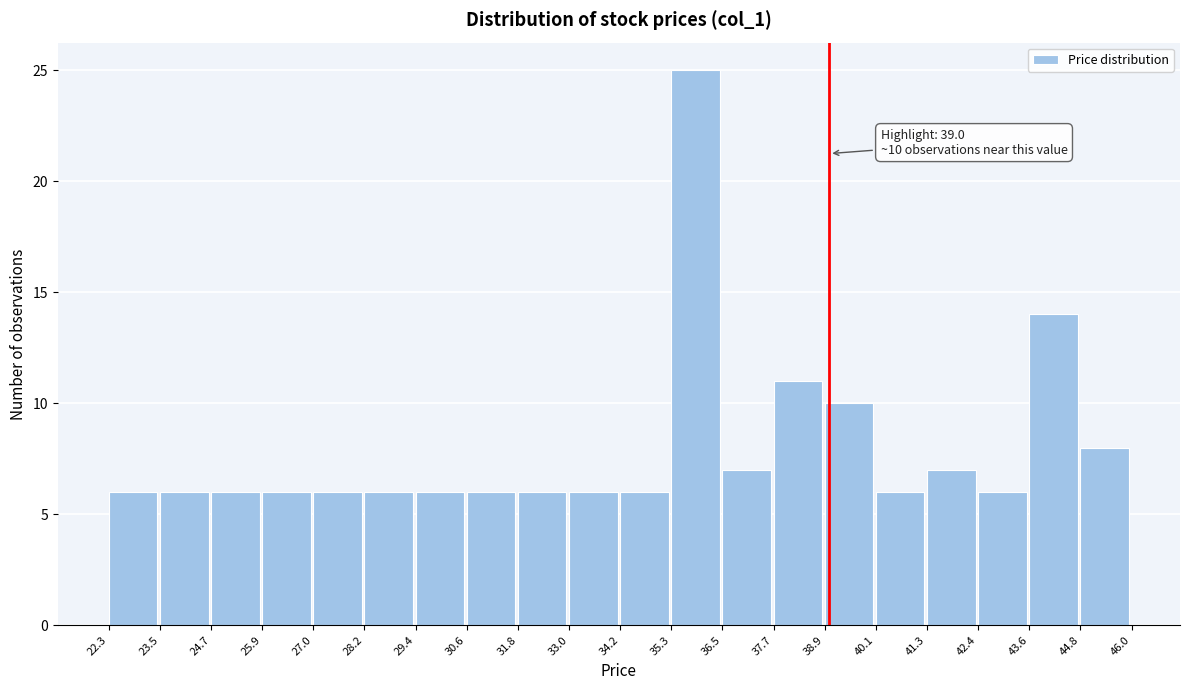

Which range on the x-axis has the tallest bar?

35.3 to 36.5